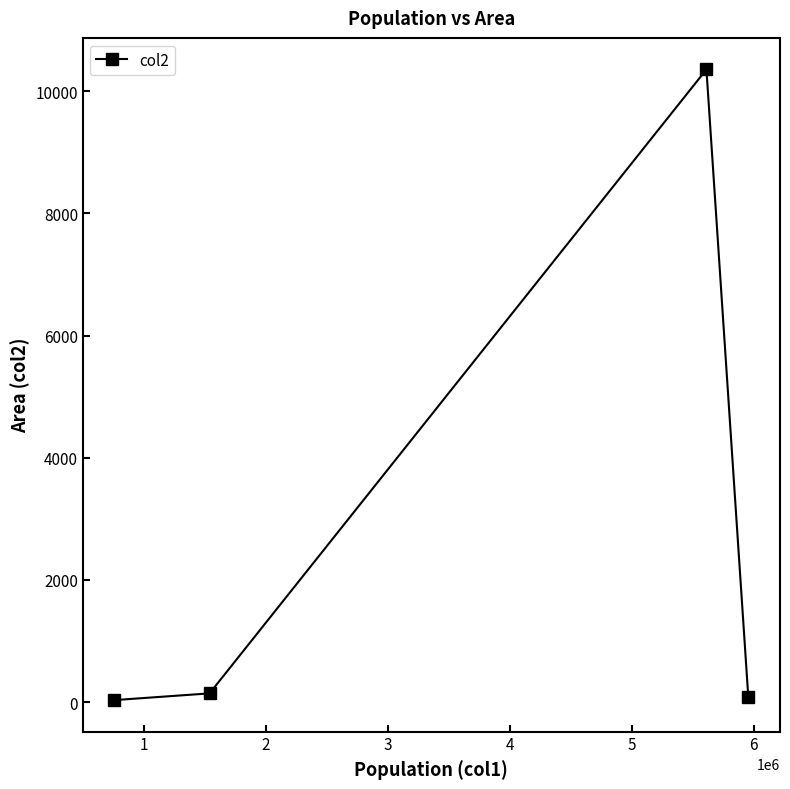

How many distinct data groups are displayed?

1